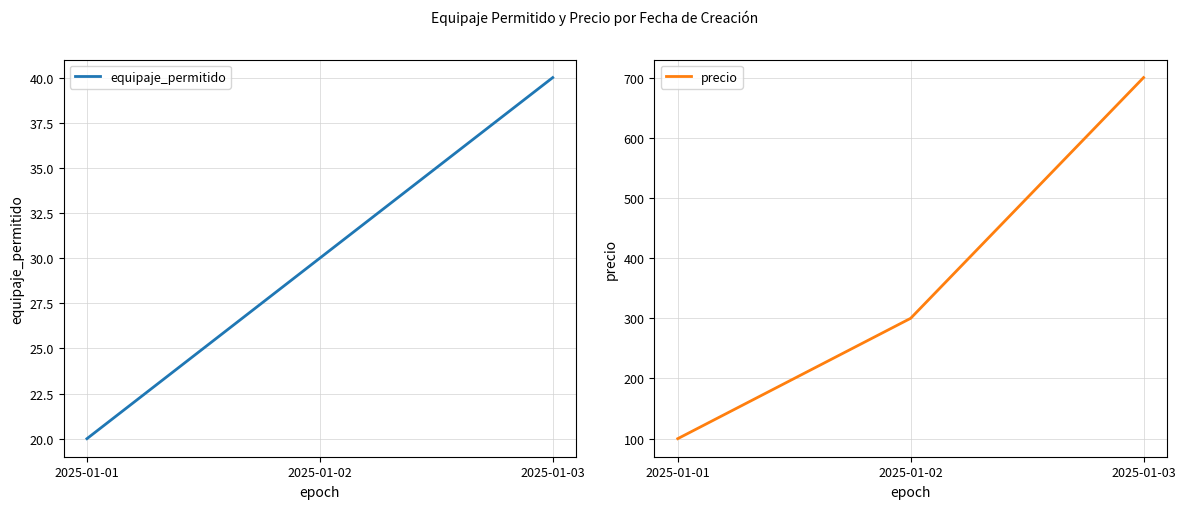

Does the chart display data point markers on the line(s)?

No